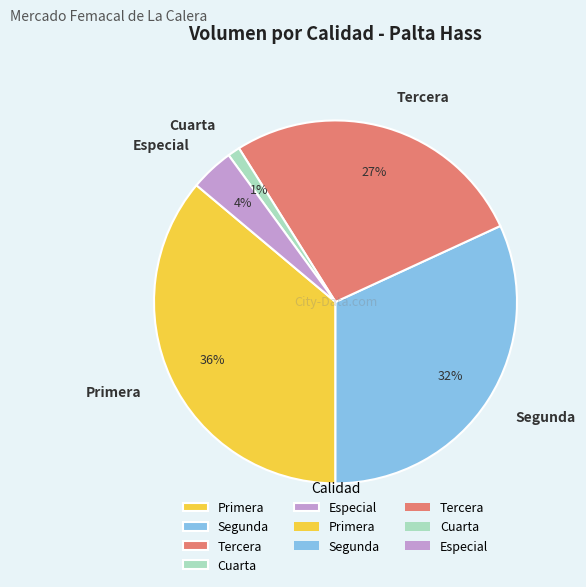

Count the number of slices in the pie.

5